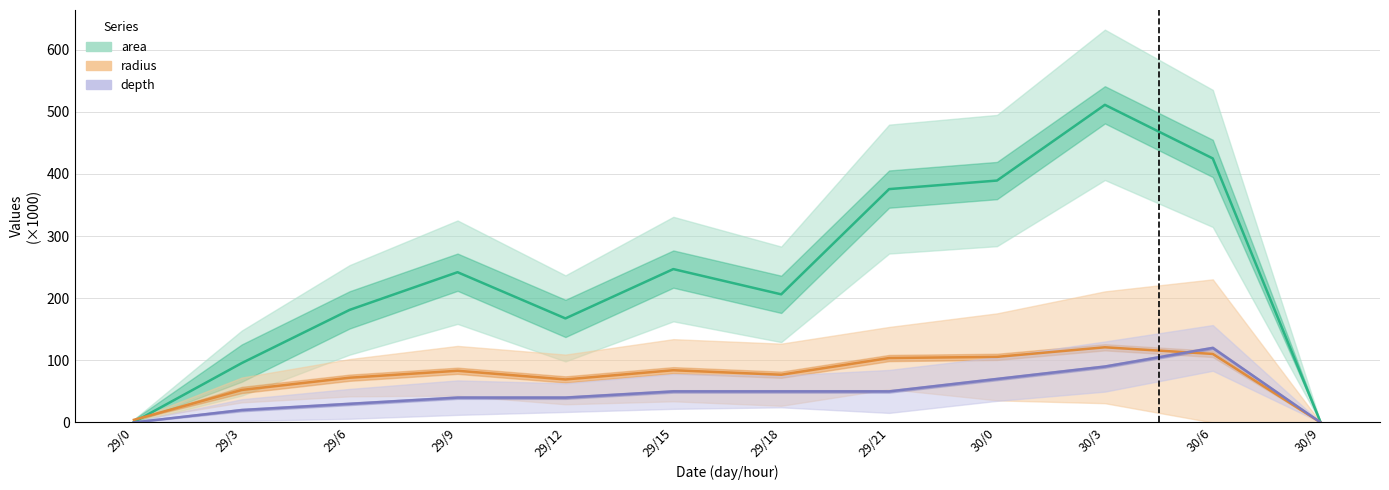

Which series has the largest range (max minus min)?

area